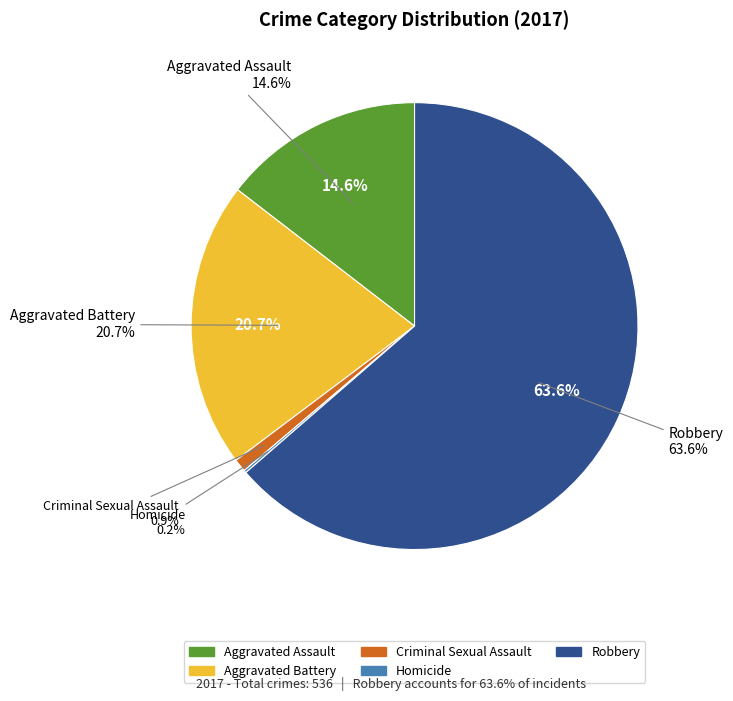

To the nearest percent, what percentage of the pie is Criminal Sexual Assault?

1%